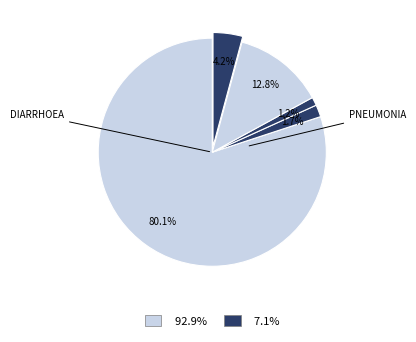

Is there a majority slice in this chart?

Yes